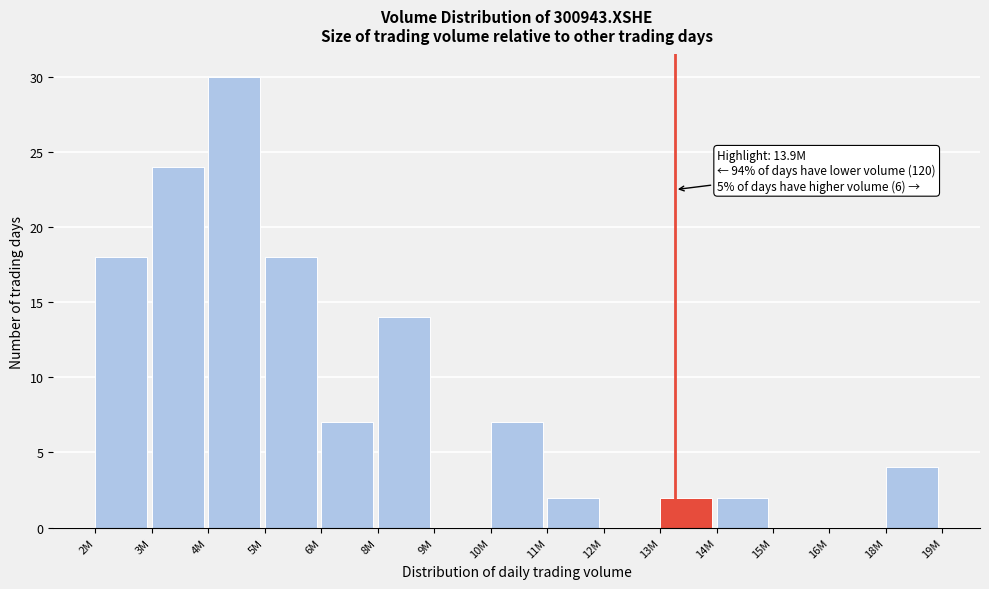

Reading right to left, transcribe all the data shown in this chart.

18M=4	16M=0	15M=0	14M=2	13M=2	12M=0	11M=2	10M=7	9M=0	8M=14	6M=7	5M=18	4M=30	3M=24	2M=18